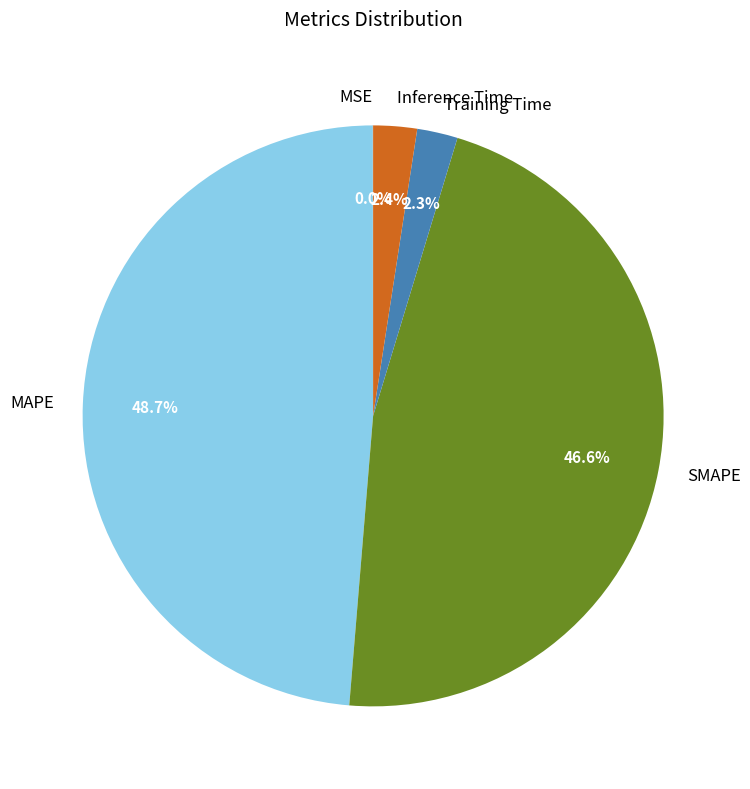

Which category has the biggest portion of the pie?

MAPE